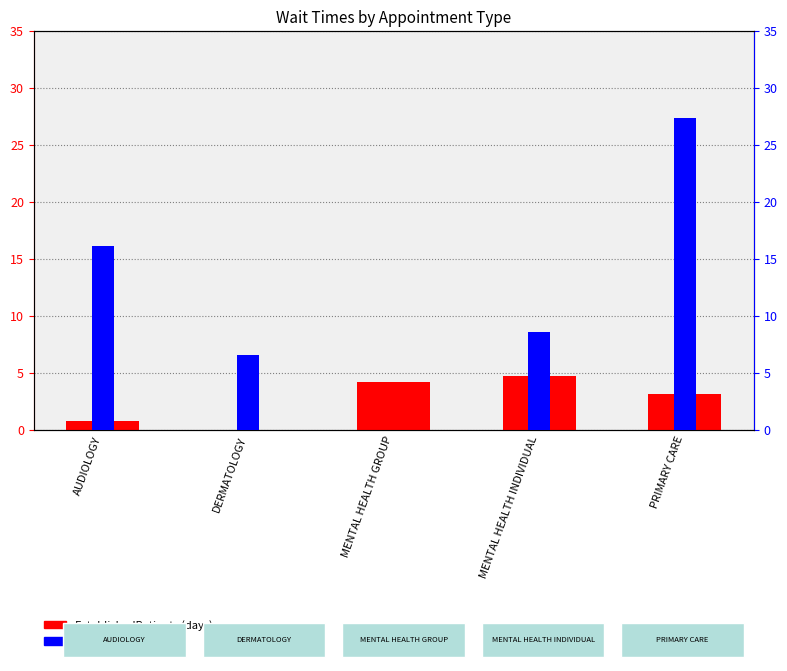

The EstablishedPatients series shows 2.8 at MENTAL HEALTH INDIVIDUAL. True or false?

False